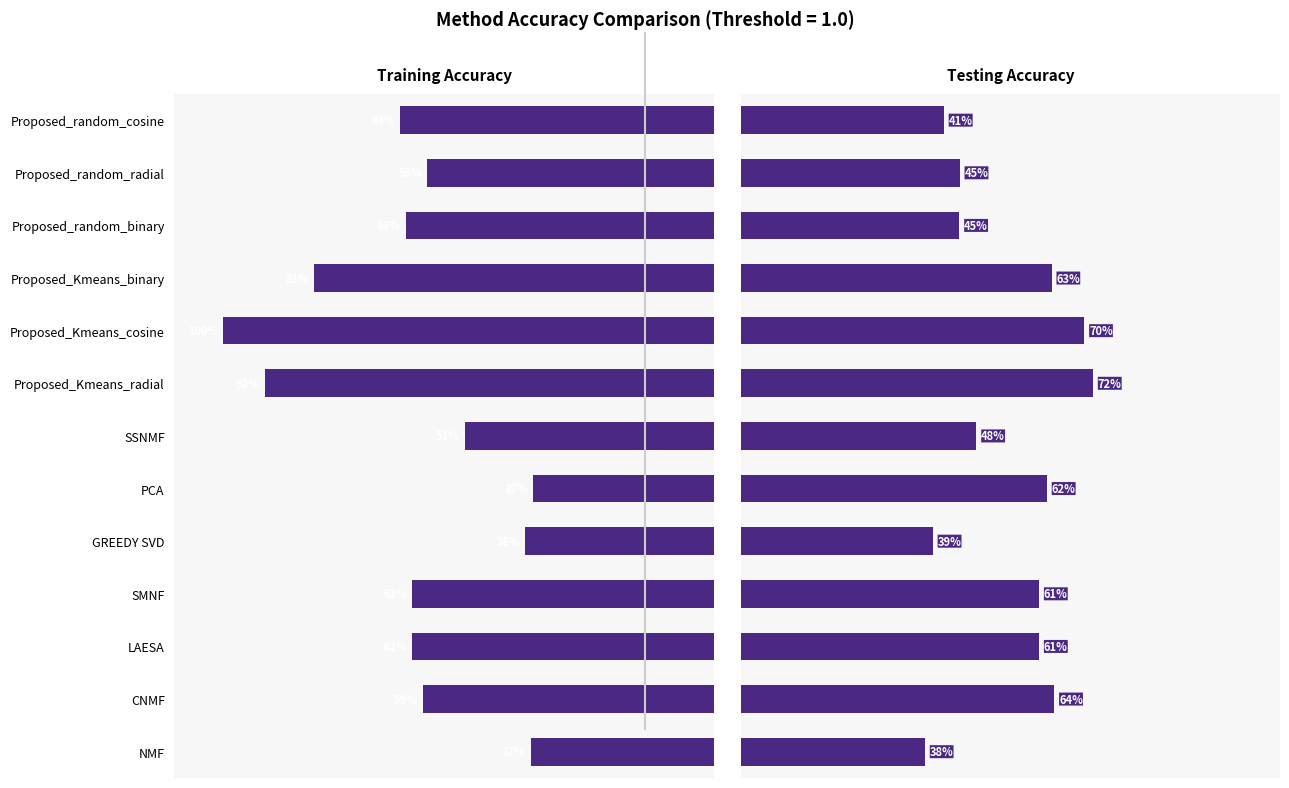

True or false: training accuracy (1.0) has a value of 0.6 at SMNF.

True